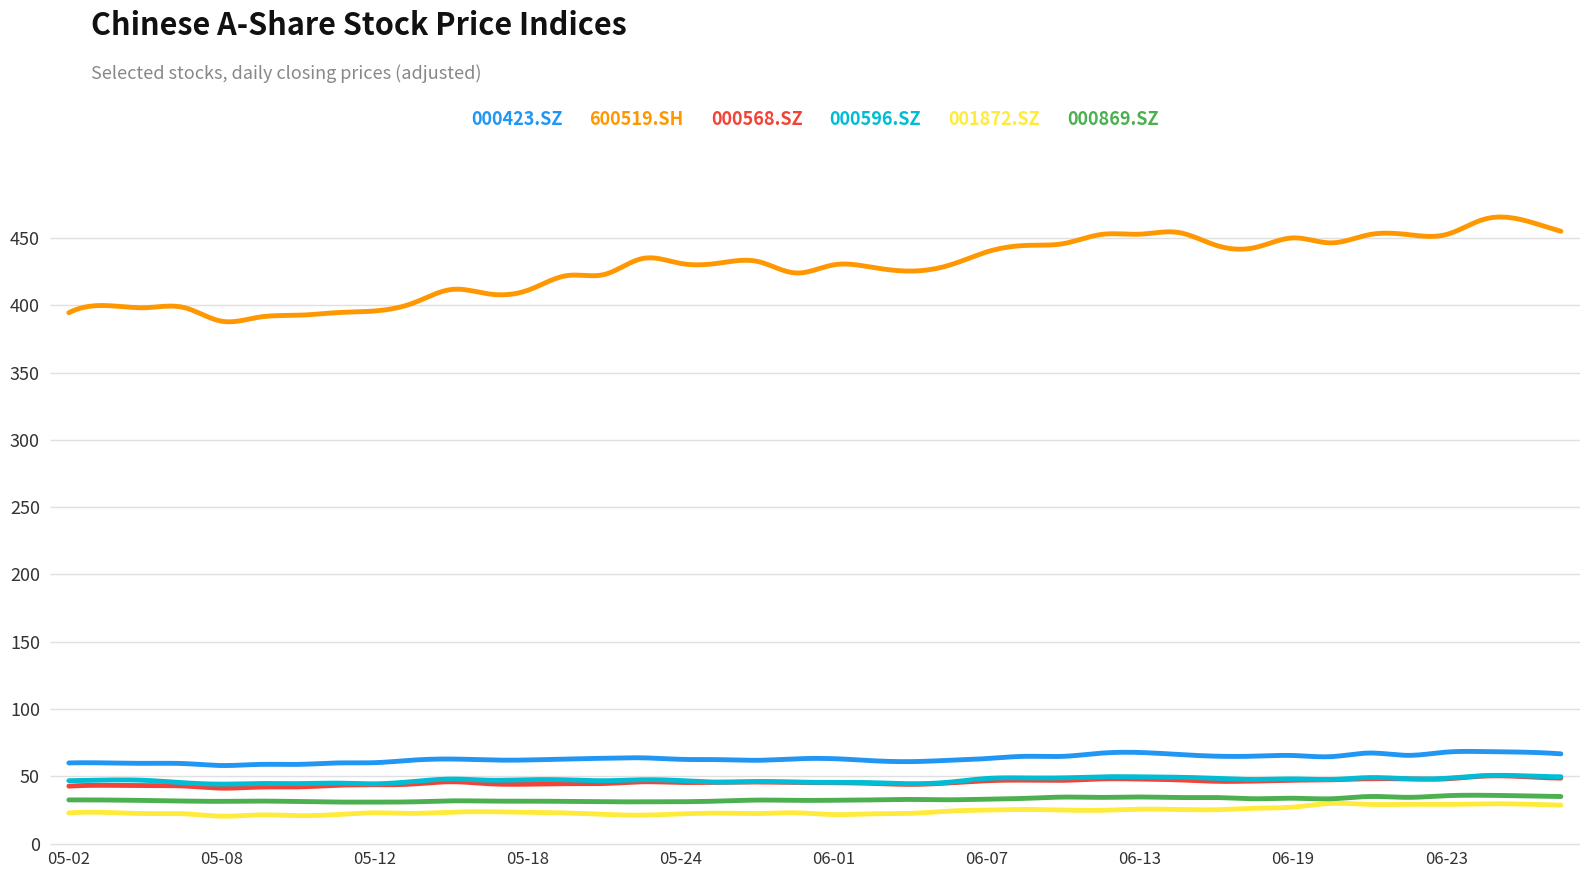

Which series has the largest total across all categories?

600519.SH